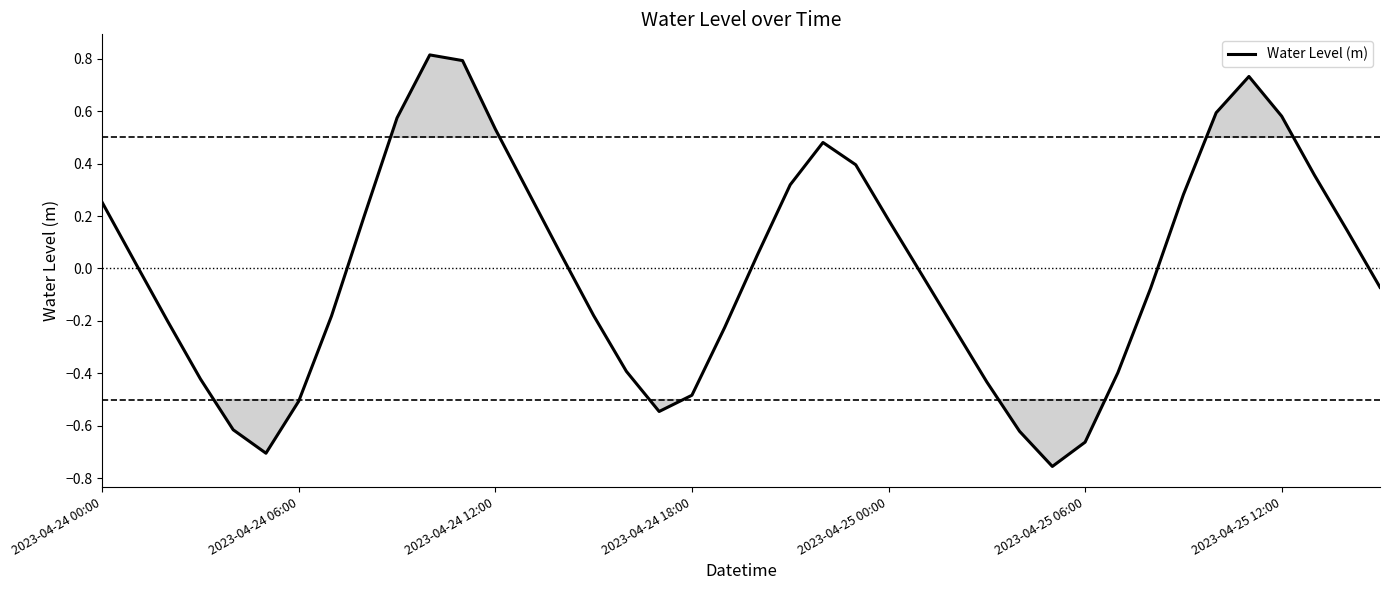

What is the greatest value displayed?

0.8